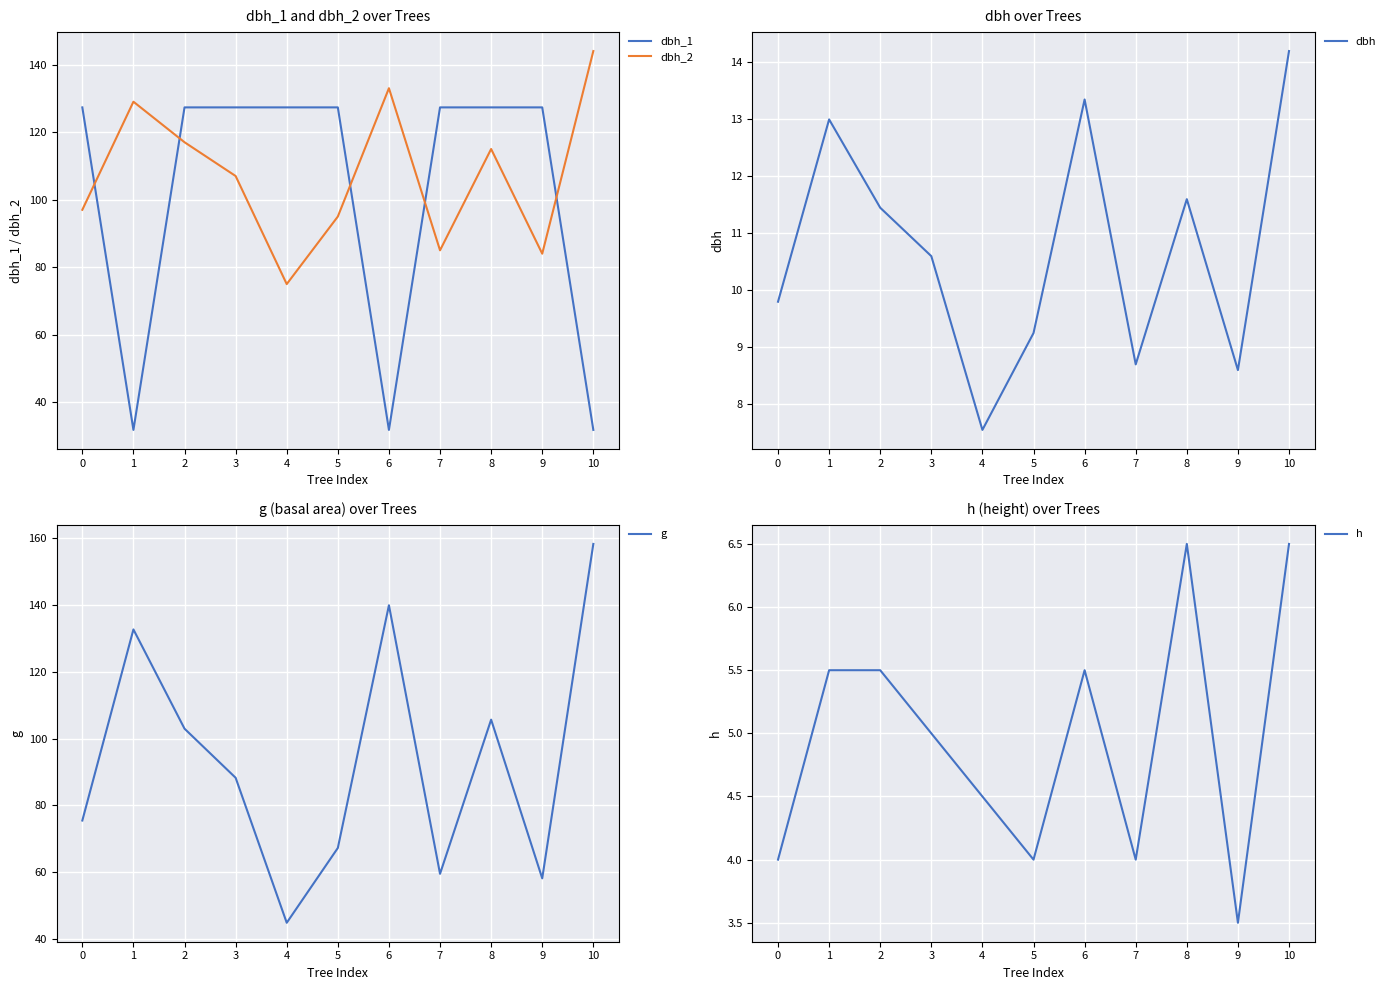

Which label corresponds to the smallest value in the chart?

9